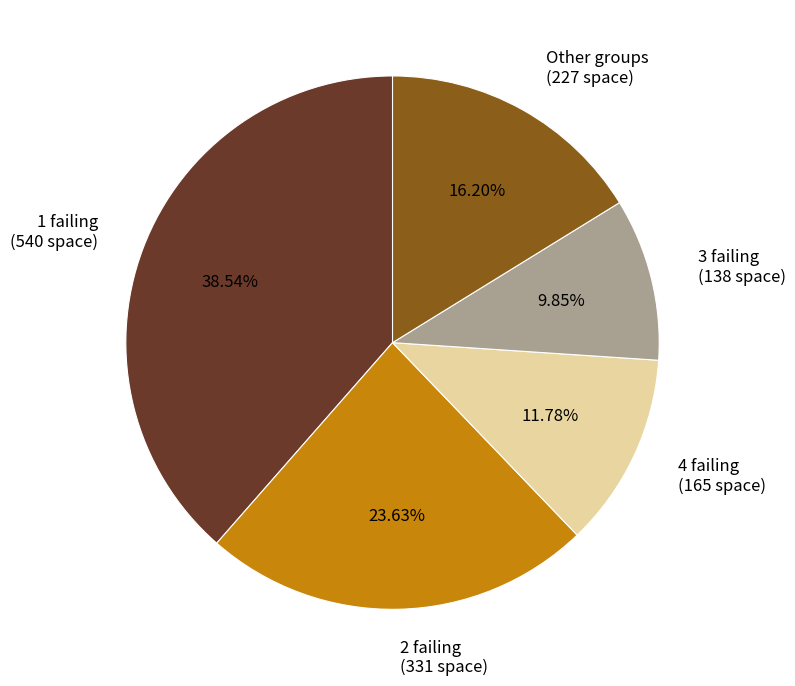

Is the sum of 3 failing (138 space) and Other groups (227 space) greater than half?

No